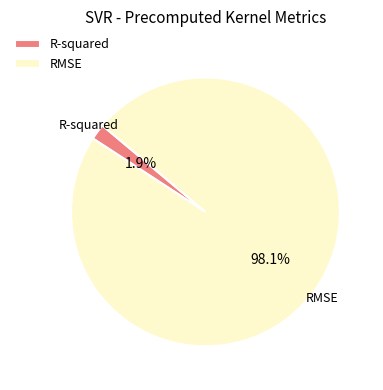

To the nearest percent, what is the average slice percentage?

50%